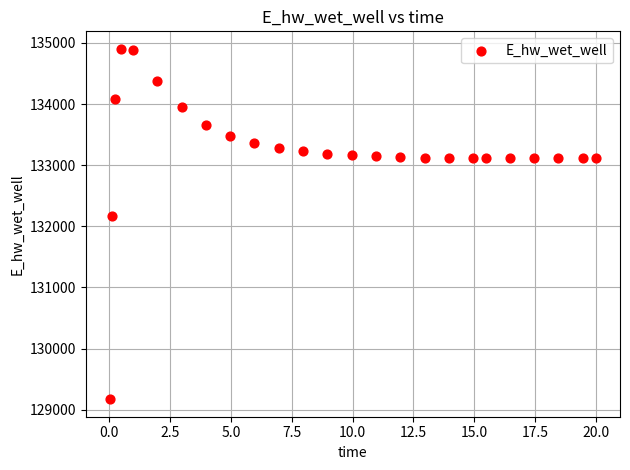

What is the range of Y values (max minus min)?

5729.7